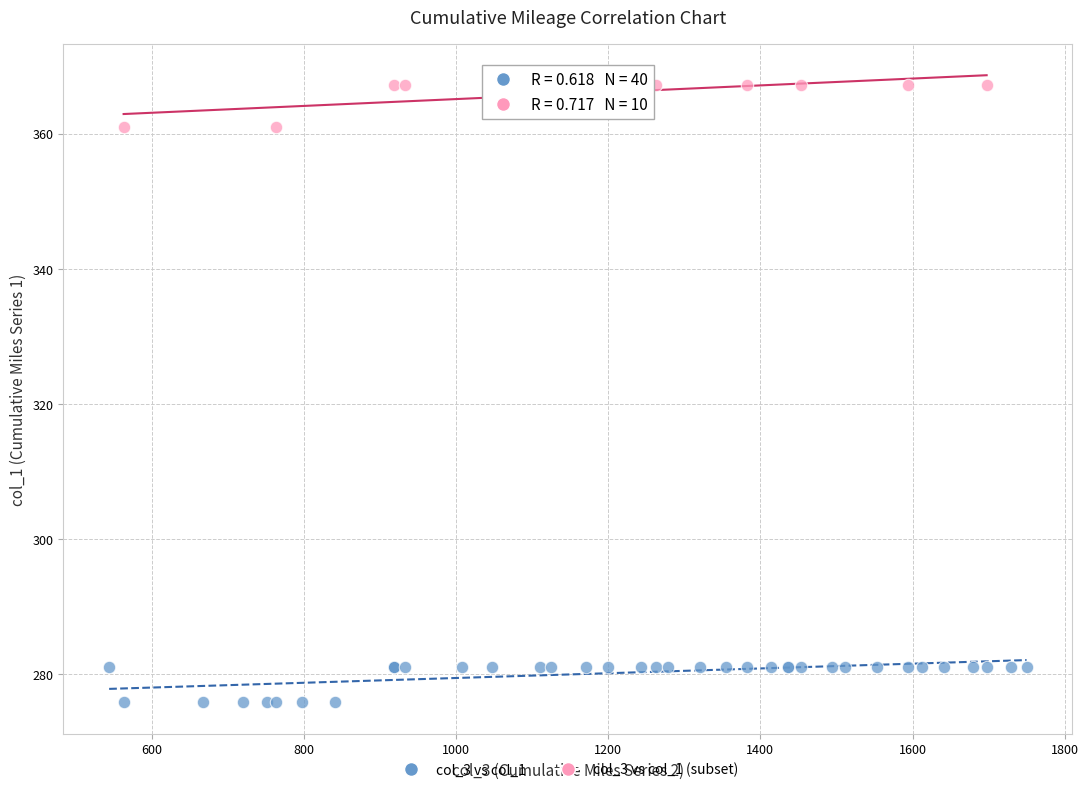

Which series contains the lowest Y value?

col_3 vs col_1